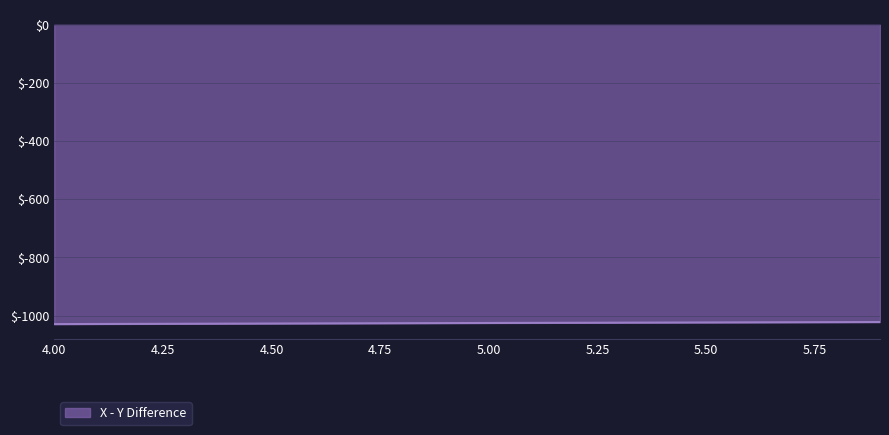

What is the minimum value shown in the chart?

-1029.5